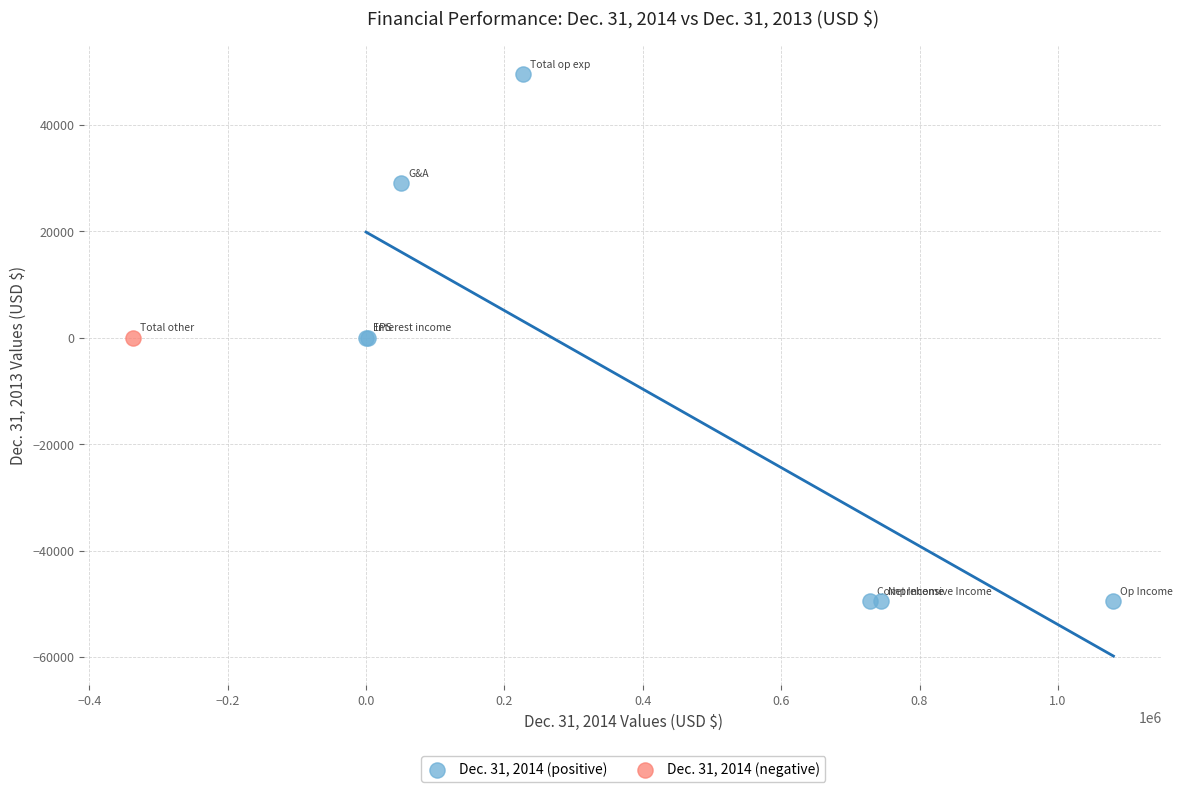

What are all the series names shown in the legend?

Dec. 31, 2014 (positive), Dec. 31, 2014 (negative)